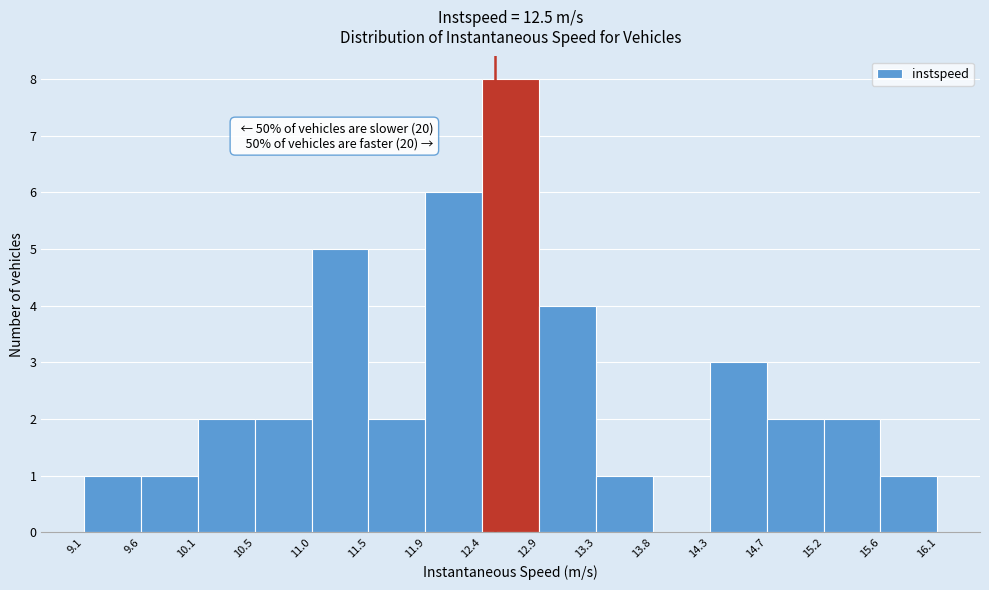

Over which range of the x-axis is the bar tallest?

12.4 to 12.9